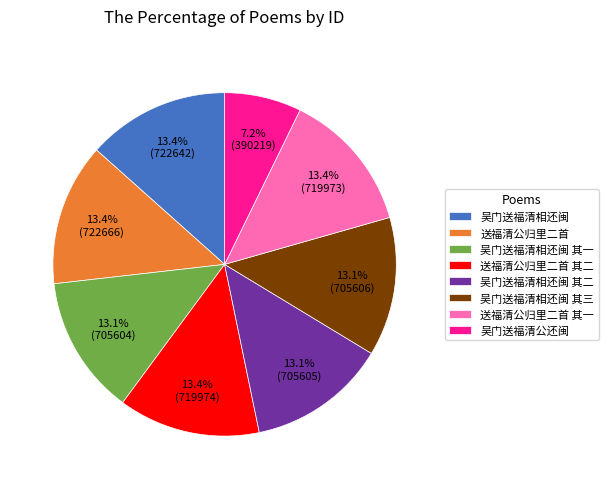

Is it true that 吴门送福清相还闽 其三 is 13% of the pie?

True